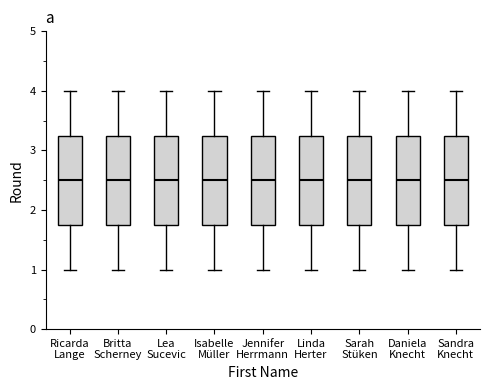

Reading left to right, read every box against the y-axis: the position of its median line, the range the box covers, and the ends of its whiskers. The values are not printed on the chart, so give them approximately, as read against the axis.

Ricarda Lange: median 2.5, box 1.8 to 3.3, whiskers 1.0 to 4.0
Britta Scherney: median 2.5, box 1.8 to 3.3, whiskers 1.0 to 4.0
Lea Sucevic: median 2.5, box 1.8 to 3.3, whiskers 1.0 to 4.0
Isabelle Müller: median 2.5, box 1.8 to 3.3, whiskers 1.0 to 4.0
Jennifer Herrmann: median 2.5, box 1.8 to 3.3, whiskers 1.0 to 4.0
Linda Herter: median 2.5, box 1.8 to 3.3, whiskers 1.0 to 4.0
Sarah Stüken: median 2.5, box 1.8 to 3.3, whiskers 1.0 to 4.0
Daniela Knecht: median 2.5, box 1.8 to 3.3, whiskers 1.0 to 4.0
Sandra Knecht: median 2.5, box 1.8 to 3.3, whiskers 1.0 to 4.0